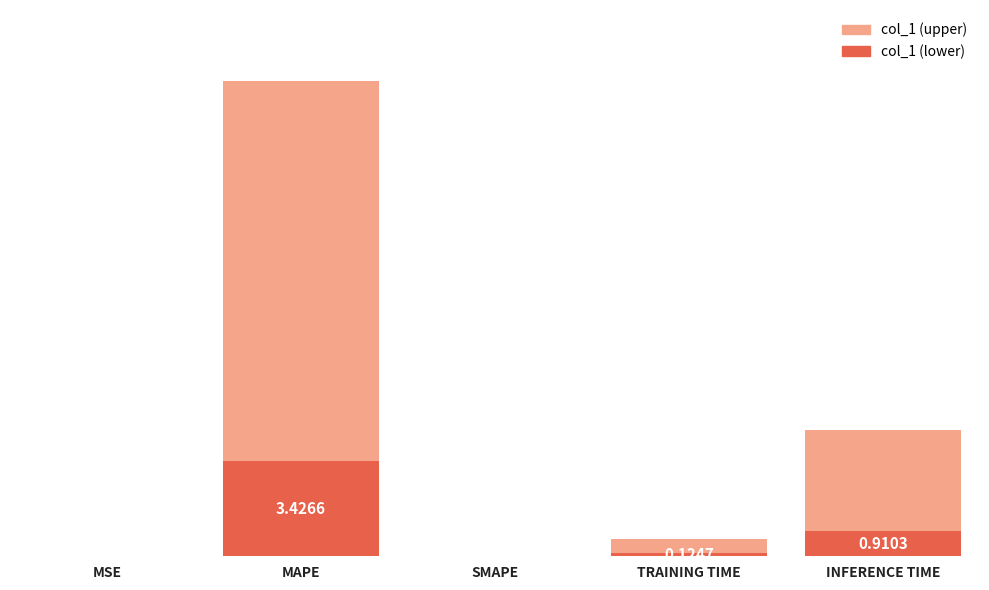

How many data points are above 0?

4